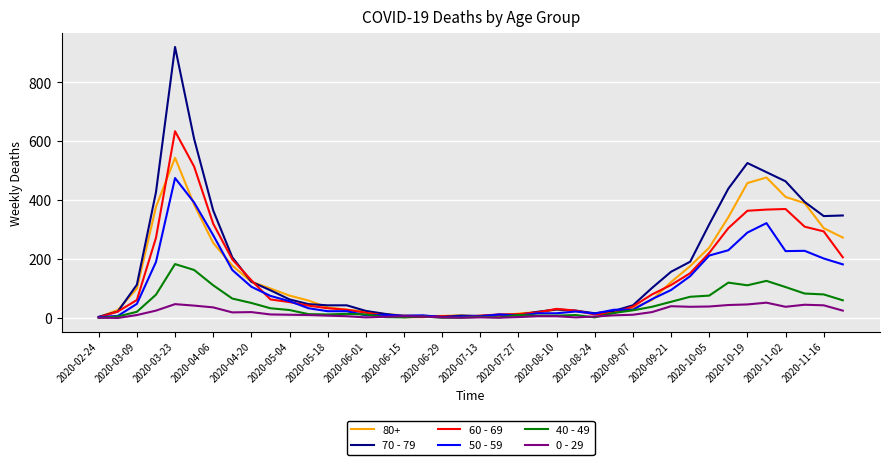

At how many categories does at least one series exceed 67?

20